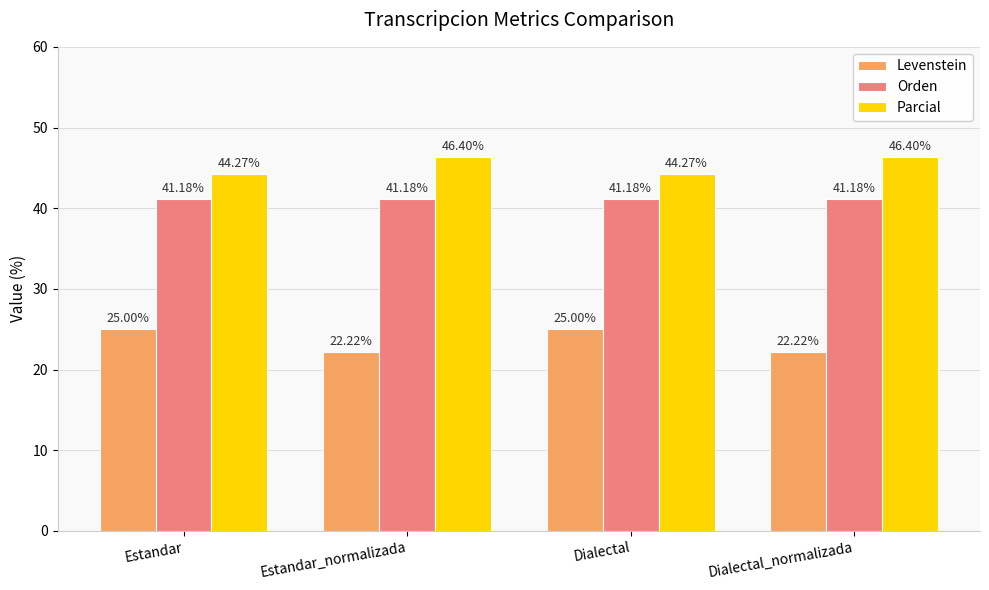

List the series in order of their overall mean, lowest first.

Levenstein, Orden, Parcial